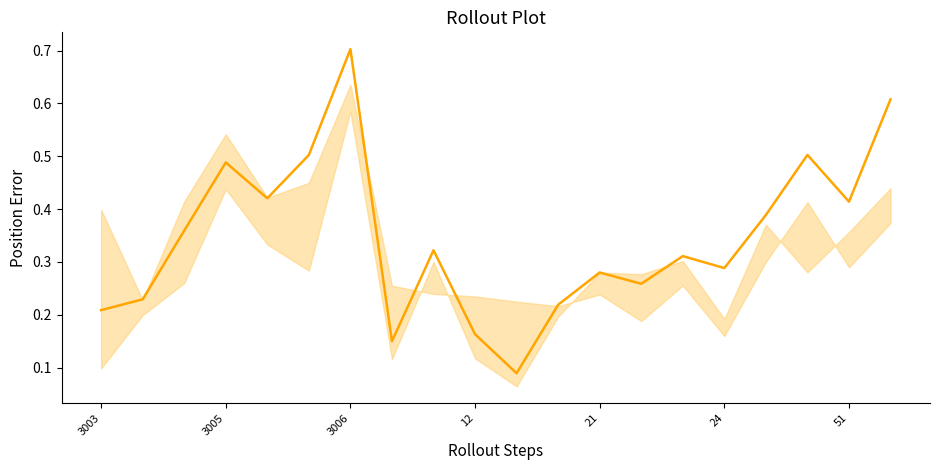

What is the sum of all values?

6.9